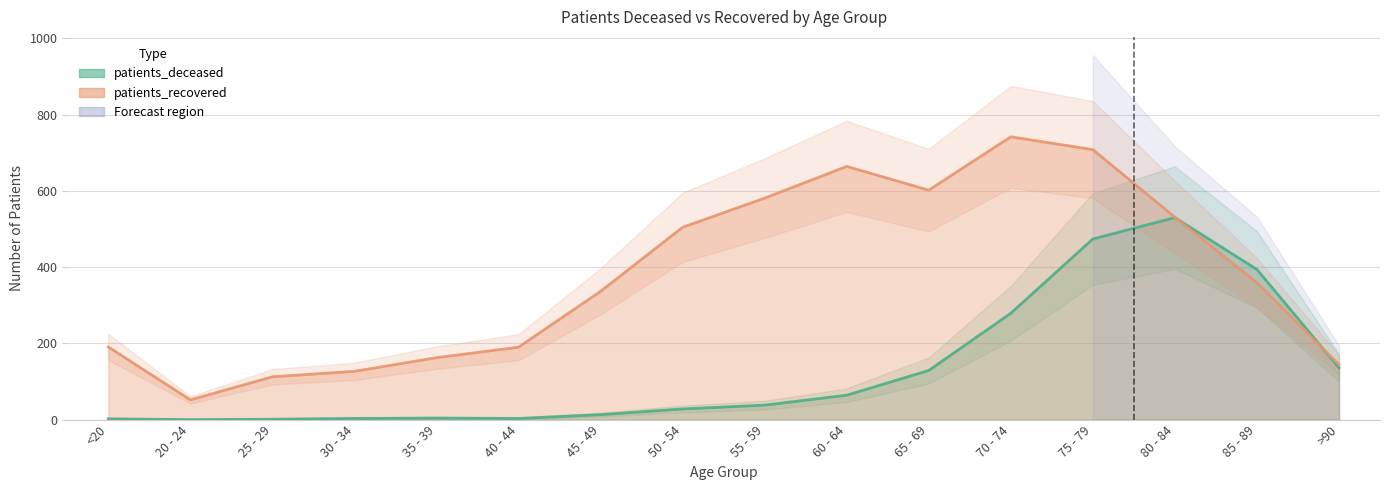

How many lines are shown in the chart?

2